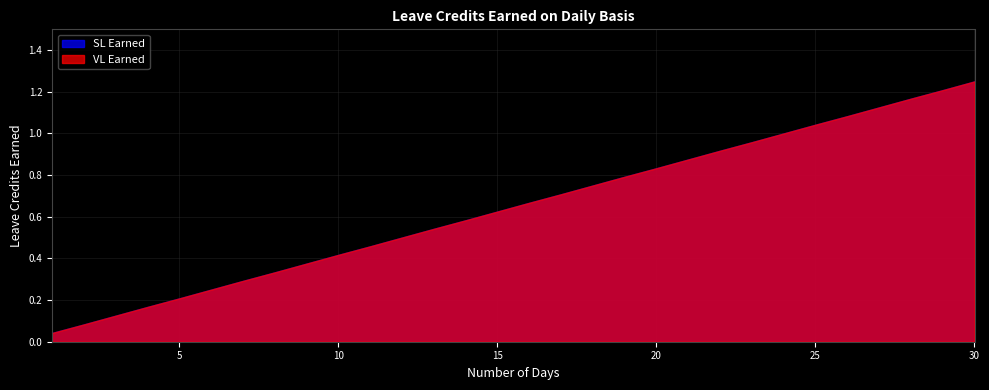

What is the sum of the VL Earned values at 4 and 3?

0.3